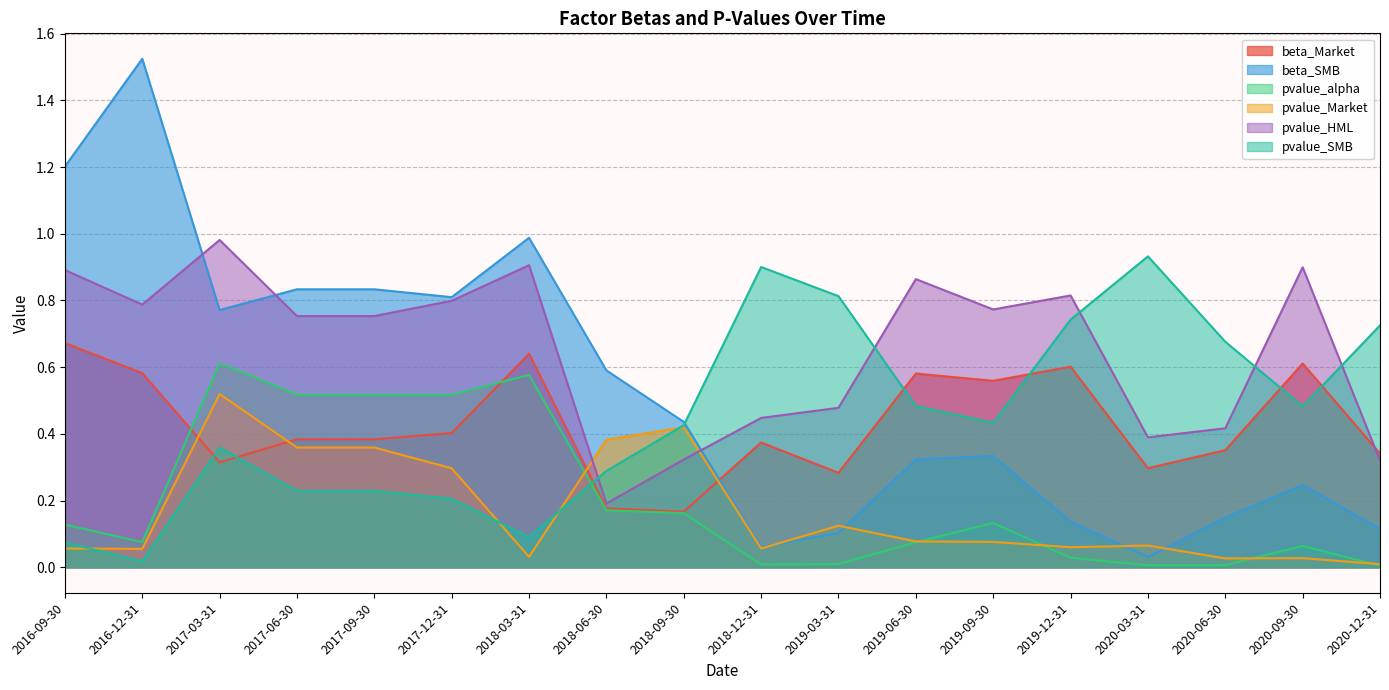

List the series in order of their peak value, highest first.

beta_SMB, pvalue_HML, pvalue_SMB, beta_Market, pvalue_alpha, pvalue_Market